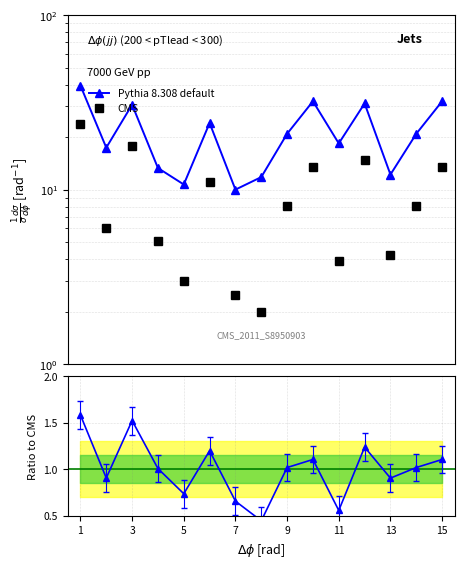

True or false: CMS has more than 2 interior local peaks.

True